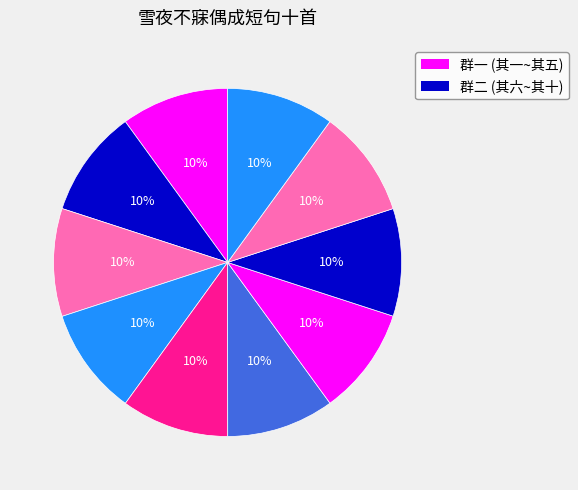

Rank the categories by value from lowest to highest.

其三, 其七, 其四, 其一, 其二, 其五, 其十, 其九, 其六, 其八